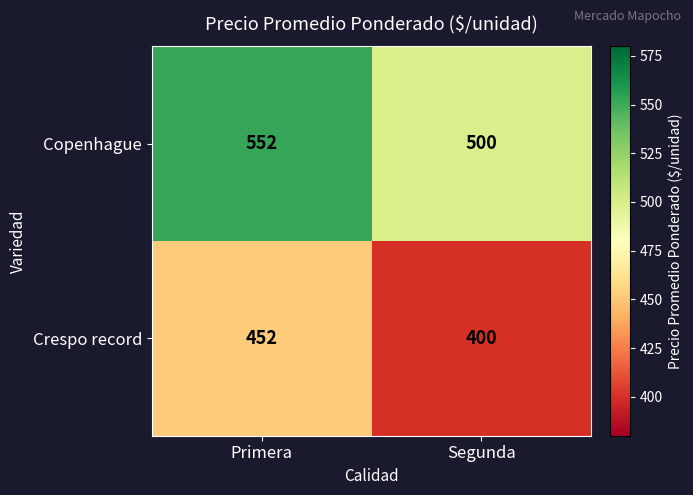

Reading left to right, list all the values displayed in this chart.

Copenhague: 552	500
Crespo record: 452	400